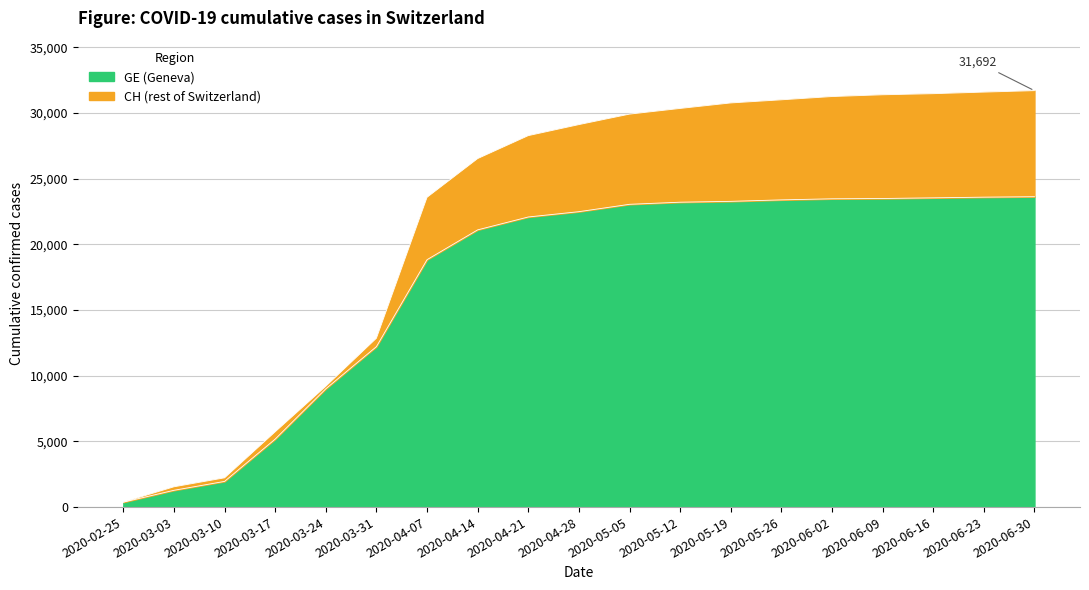

Does the chart display data point markers on the line(s)?

No